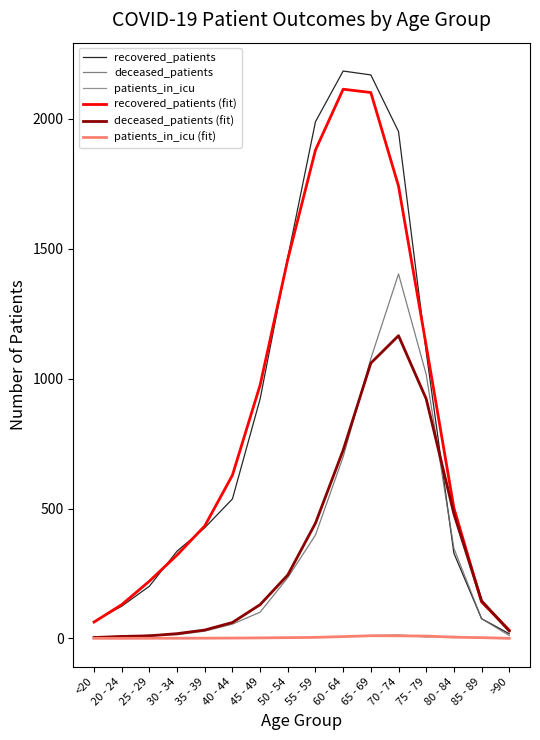

Read the patients_in_icu (fit) value at 85 - 89.

3.0